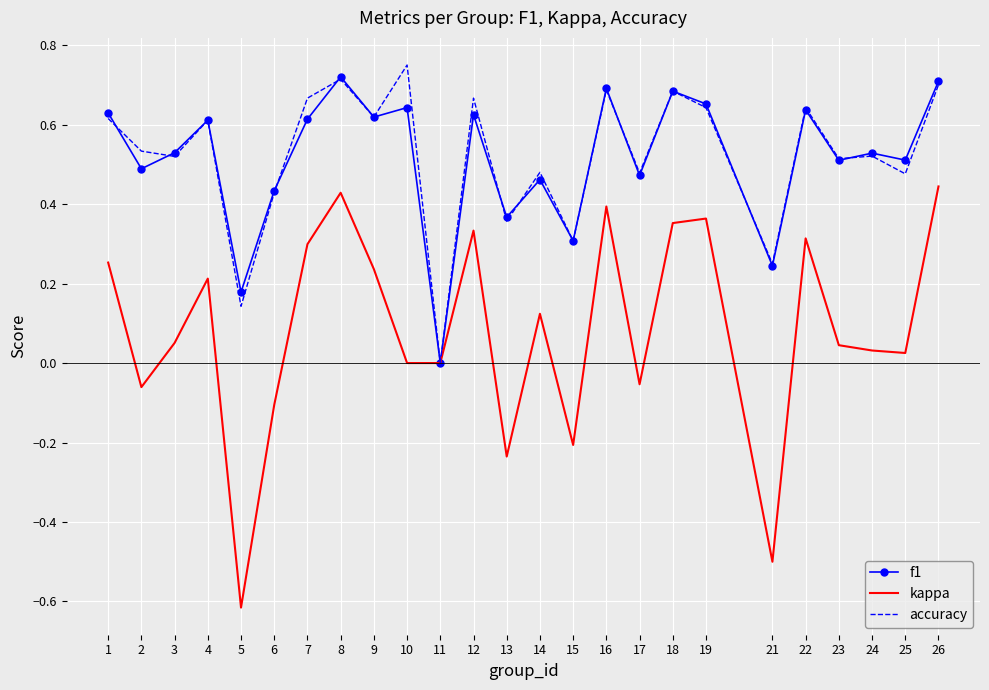

The value of f1 at 25 is 0.8. True or false?

False